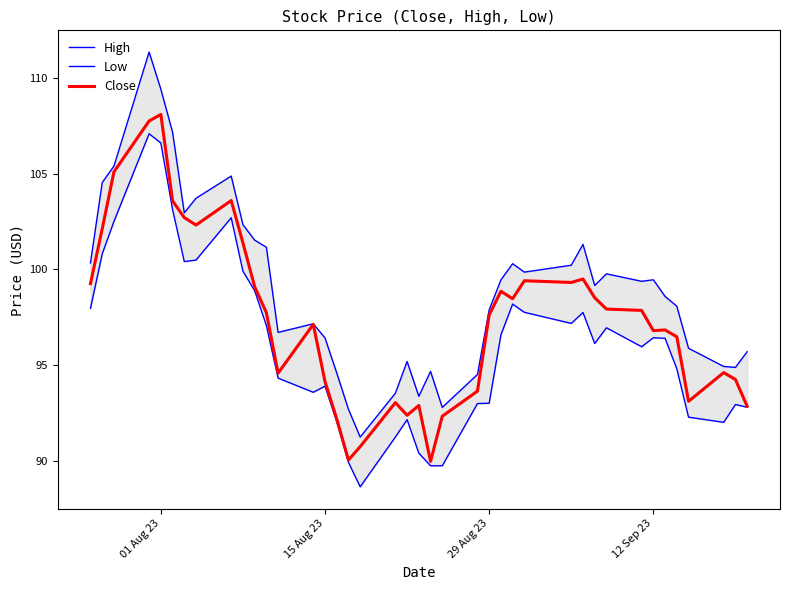

What is the value of the High point at the 31st from the left?

99.2